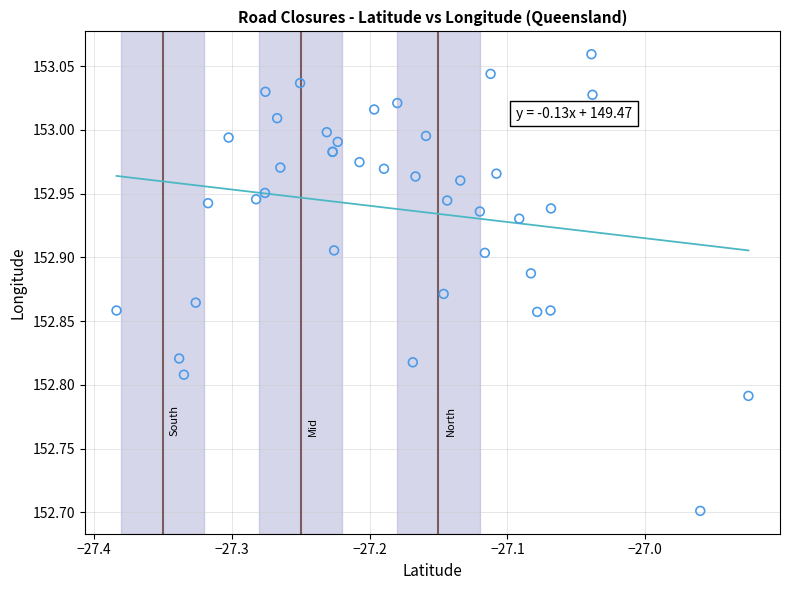

What Y value in the scatter plot is closest to 152?

152.7